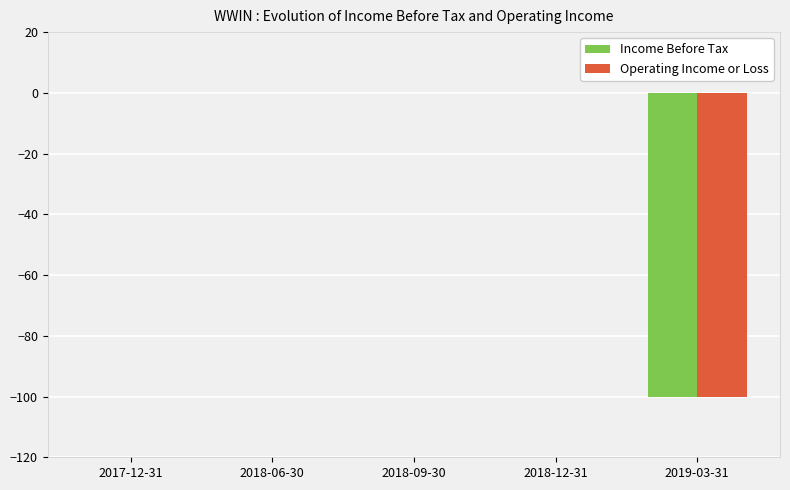

At which label is Income Before Tax closest to -50?

2017-12-31